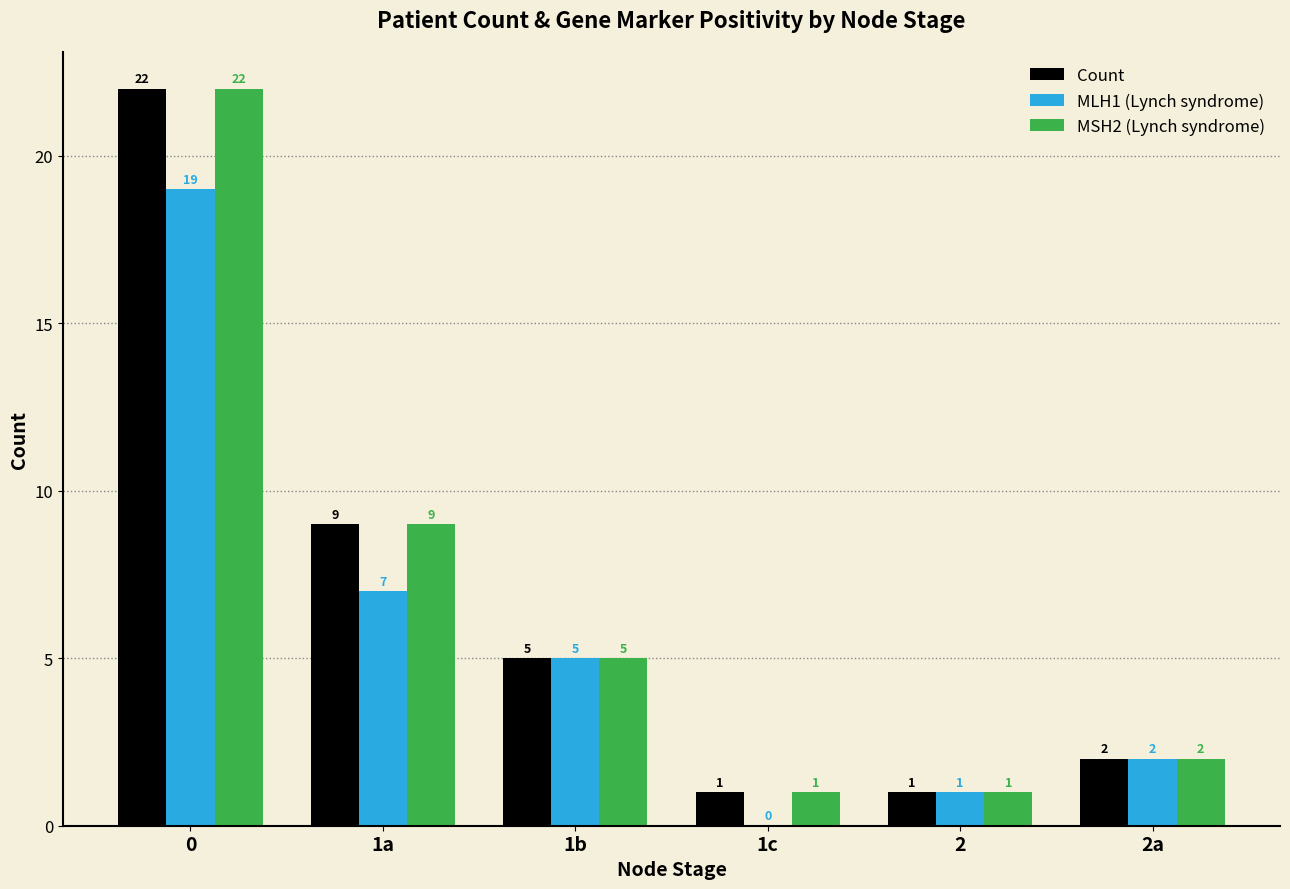

Reading left to right, extract all data points from this chart.

Count: 22	9	5	1	1	2
MLH1 (Lynch syndrome): 19	7	5	0	1	2
MSH2 (Lynch syndrome): 22	9	5	1	1	2